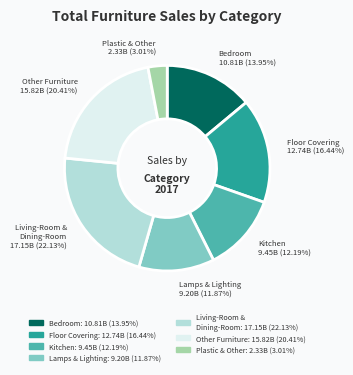

Is there a majority slice in this chart?

No